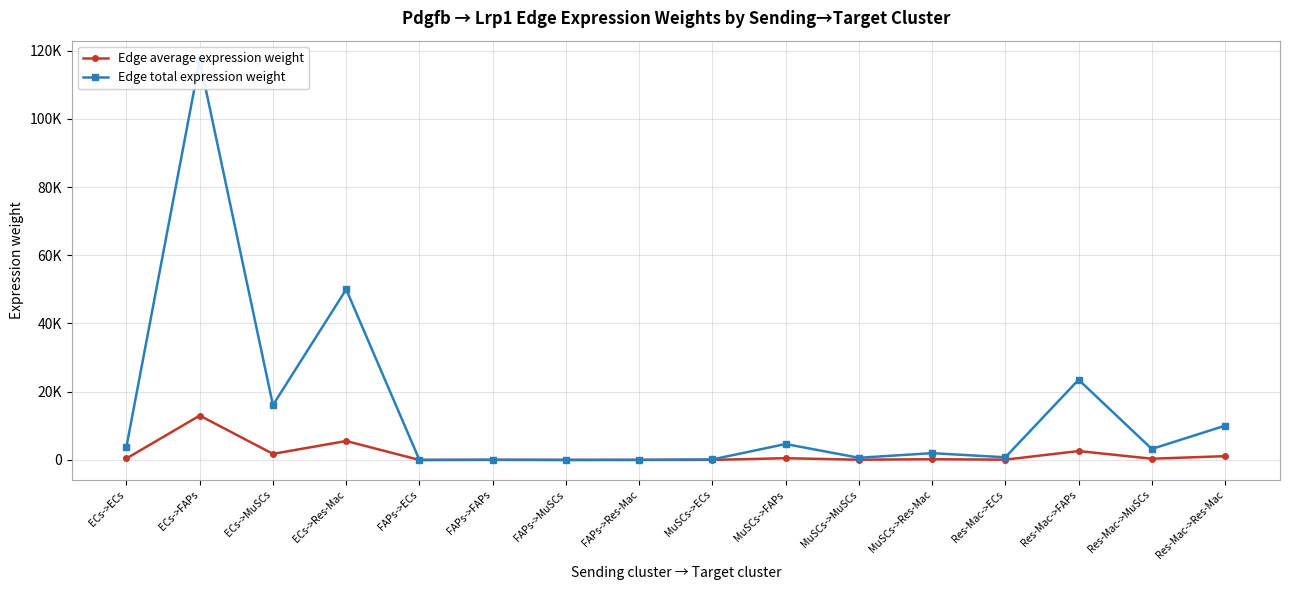

What is the approximate value of Edge total expression weight at FAPs->ECs?

2.3